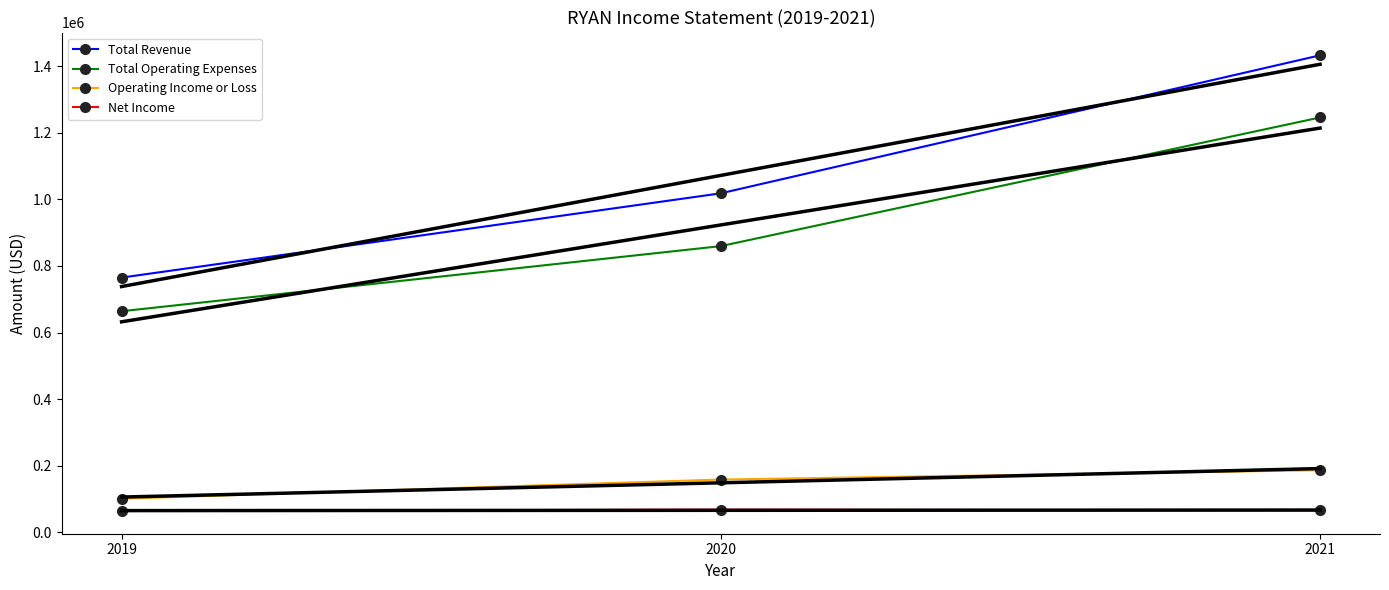

What is the maximum value for Operating Income or Loss?

186600